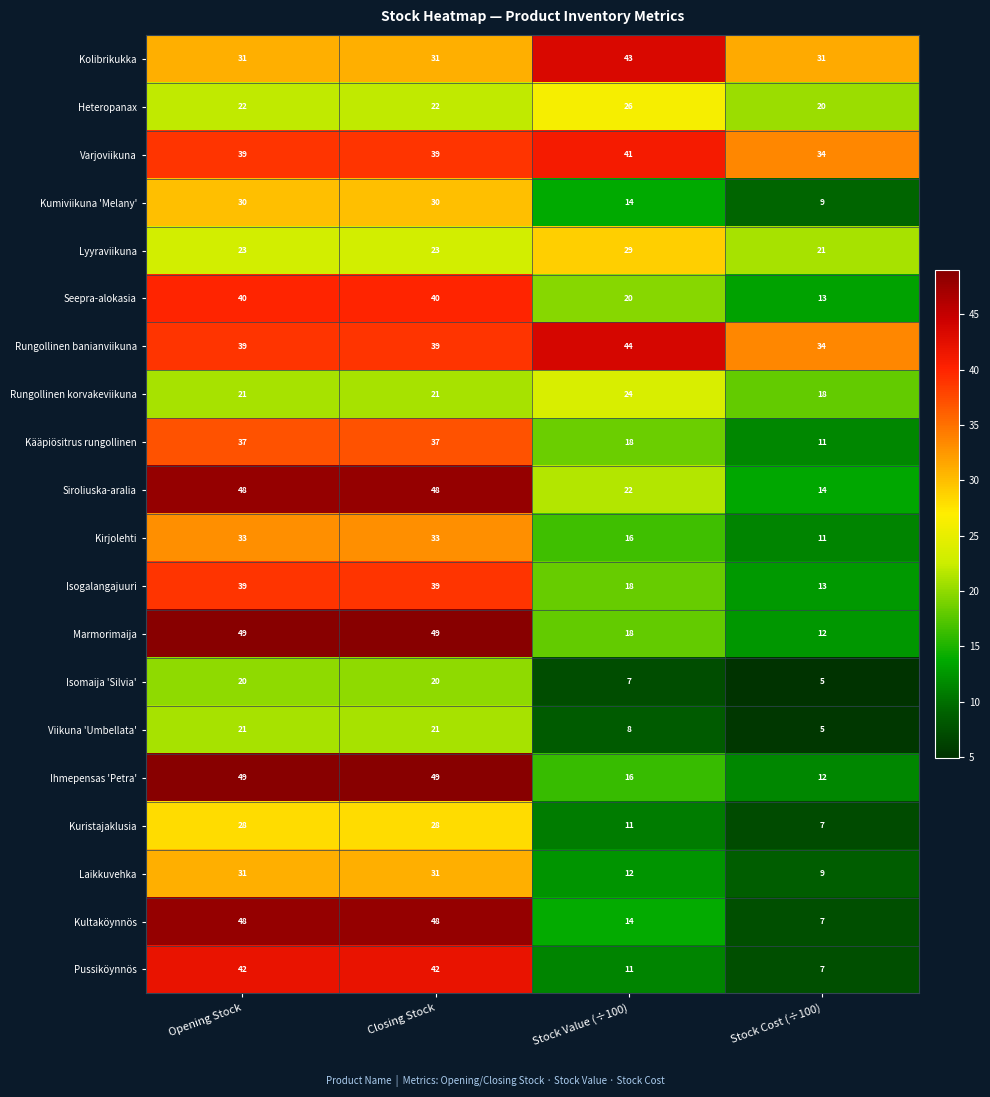

Which series has the largest total across all categories?

Rungollinen banianviikuna